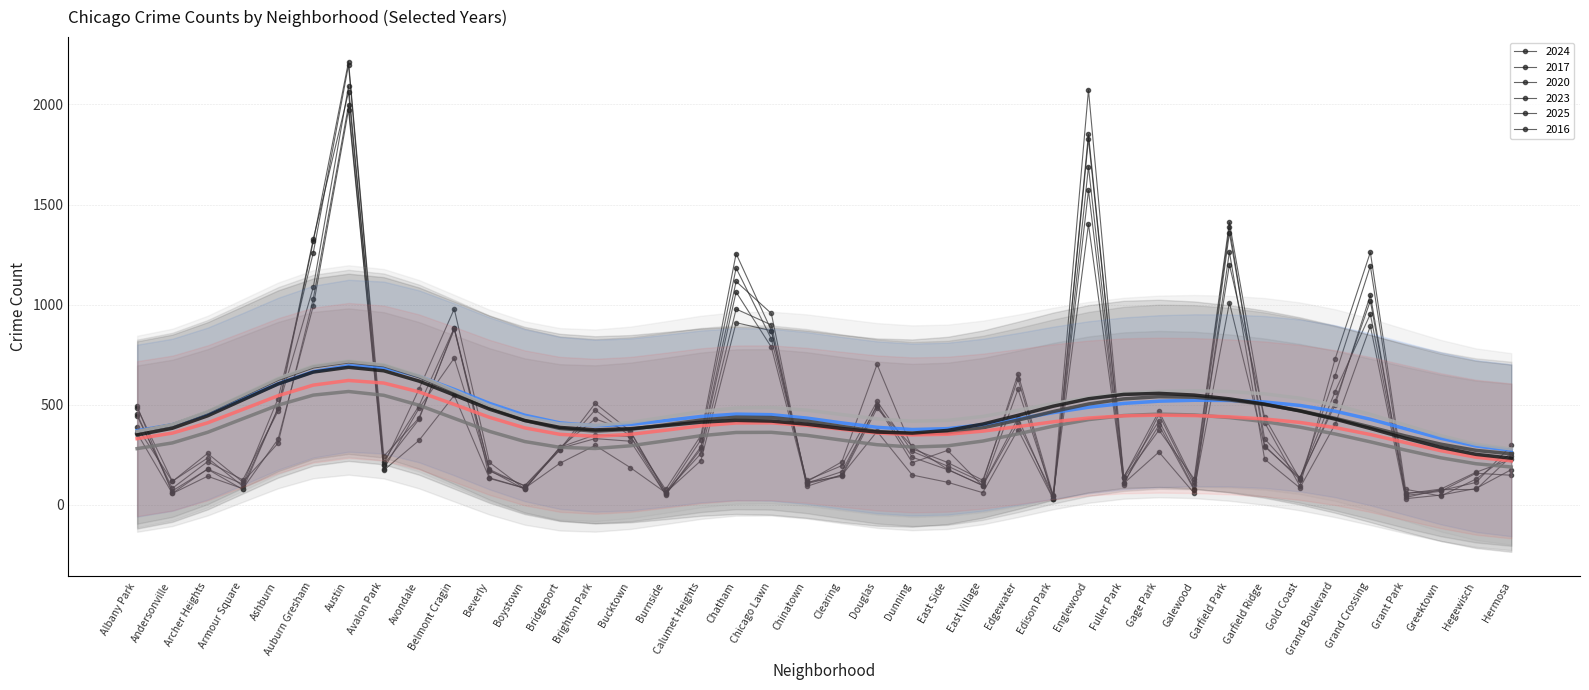

At which category does the chart reach its minimum across all series?

Hermosa